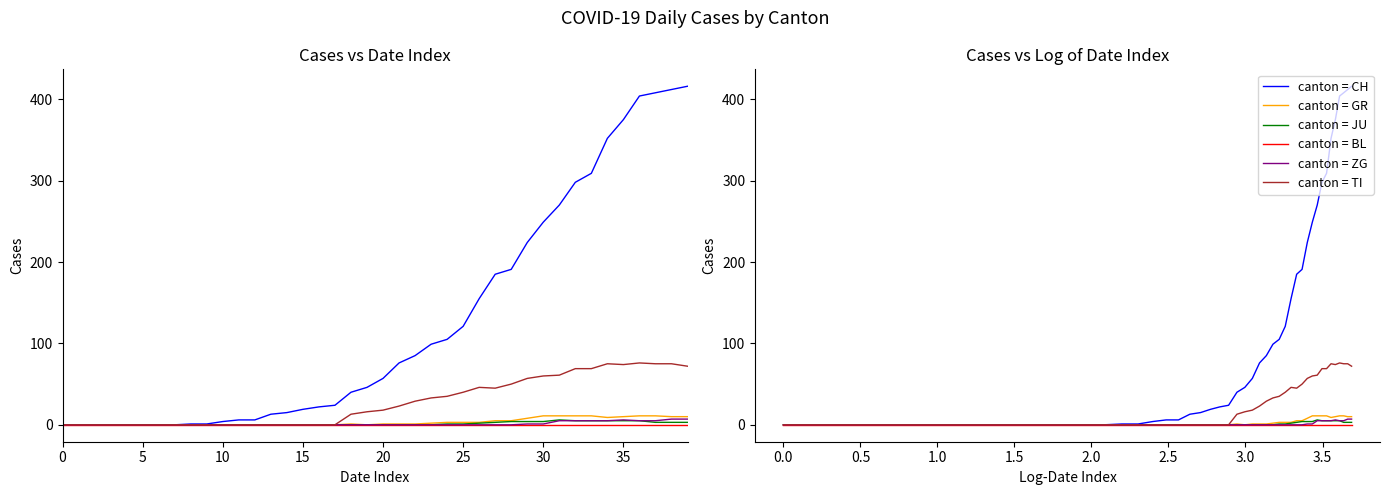

What are all the series names shown in the legend?

CH, GR, JU, BL, ZG, TI